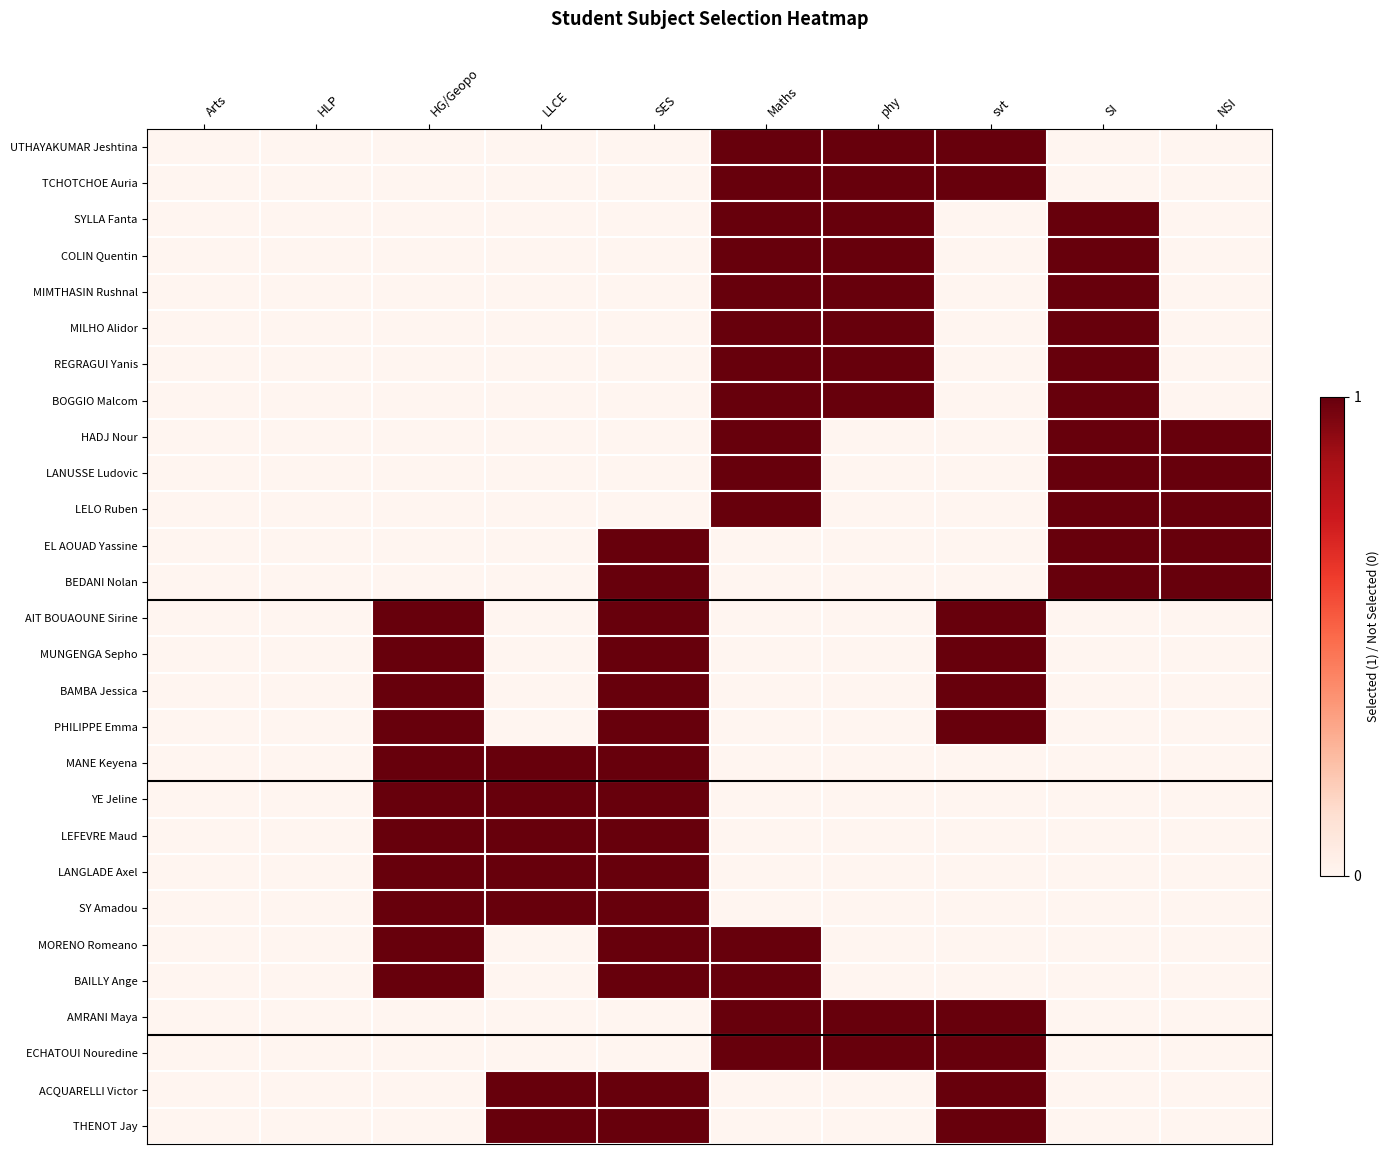

Which series changed the most between Maths and NSI?

UTHAYAKUMAR Jeshtina